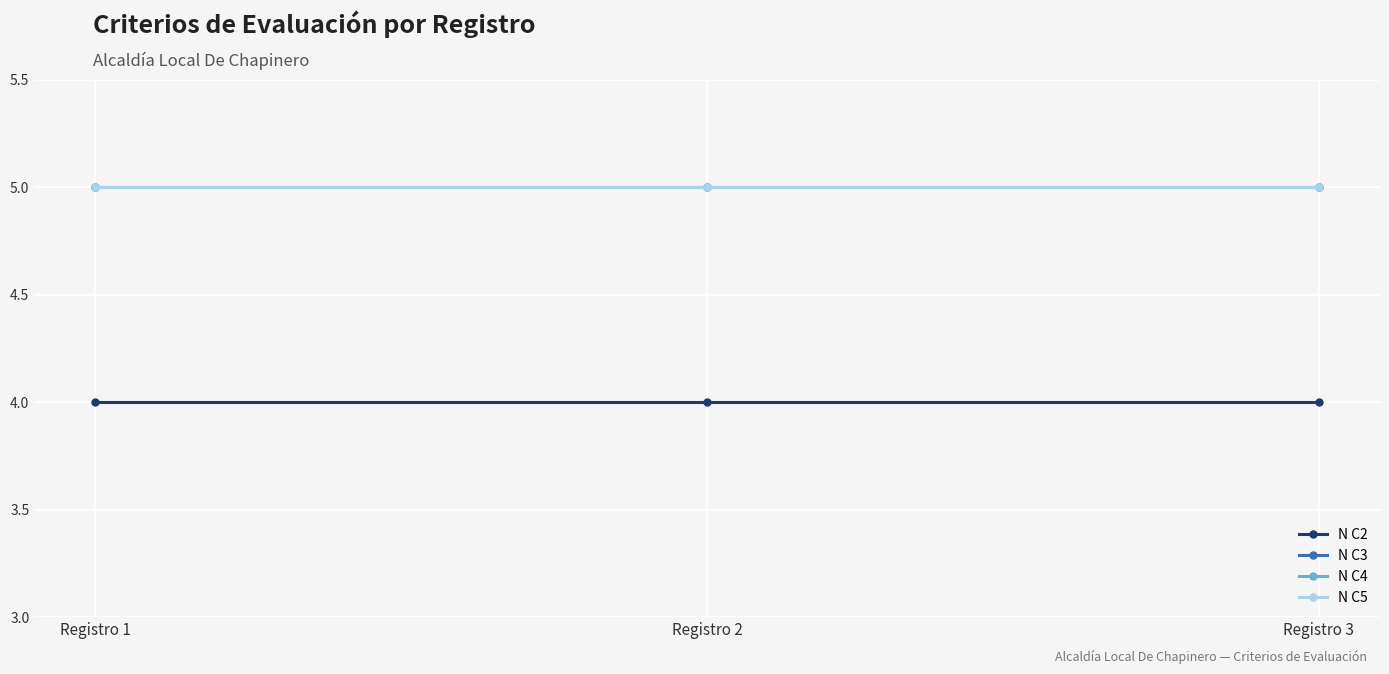

What is the minimum value for N C5?

5